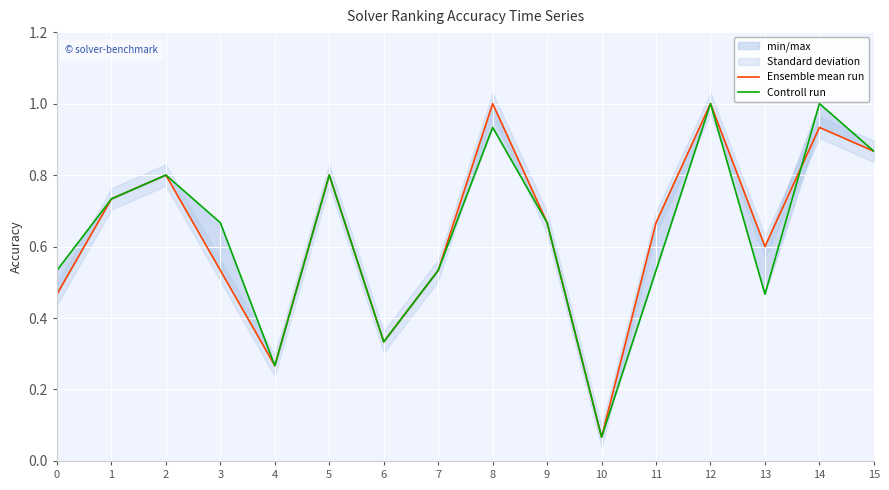

What is the difference between the second highest and second lowest values in the Ensemble mean run series?

0.7